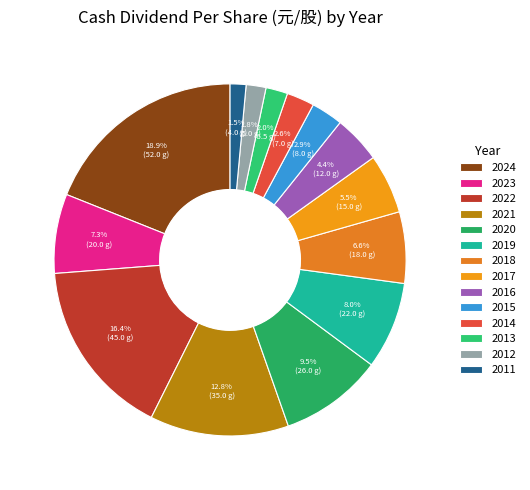

True or false: 2024 accounts for 8% of the total.

False